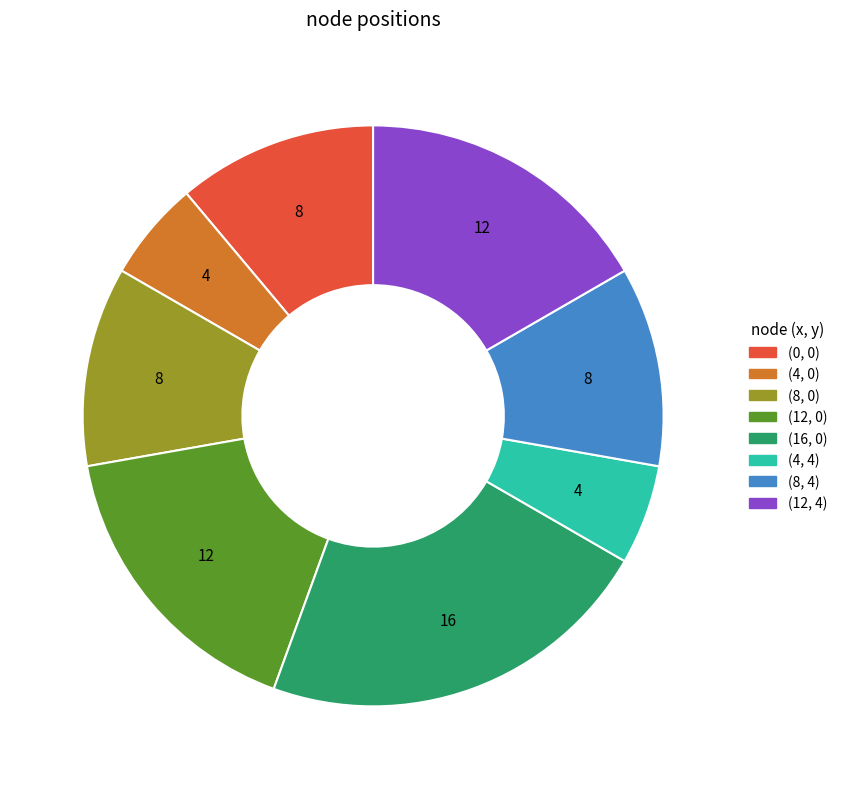

Approximately how many times larger is the value at (0, 0) compared to (8, 4)?

1.0